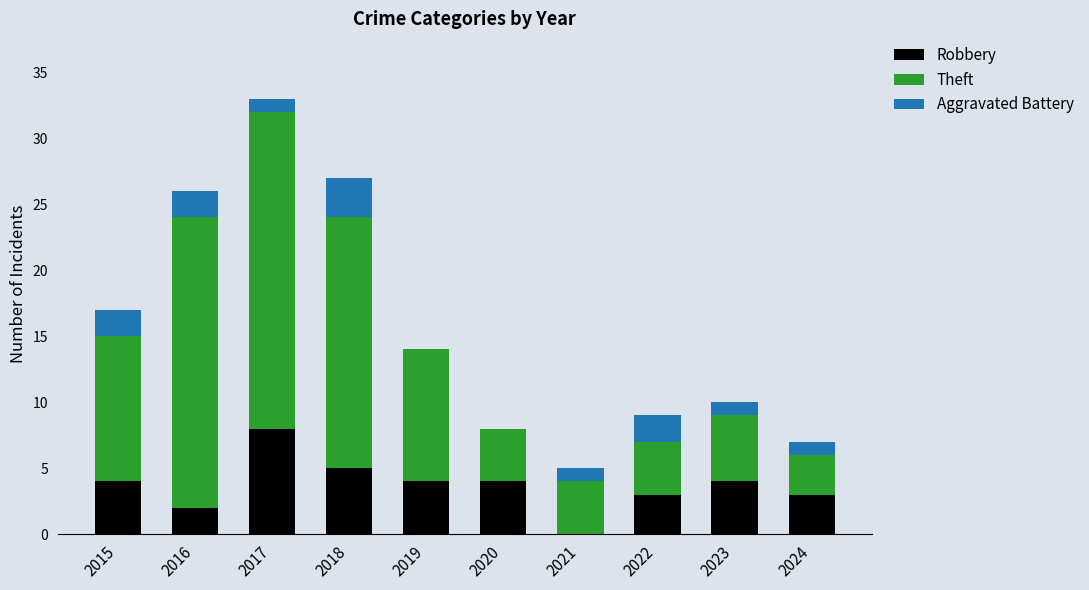

Which category has the highest value in the Robbery series?

2017